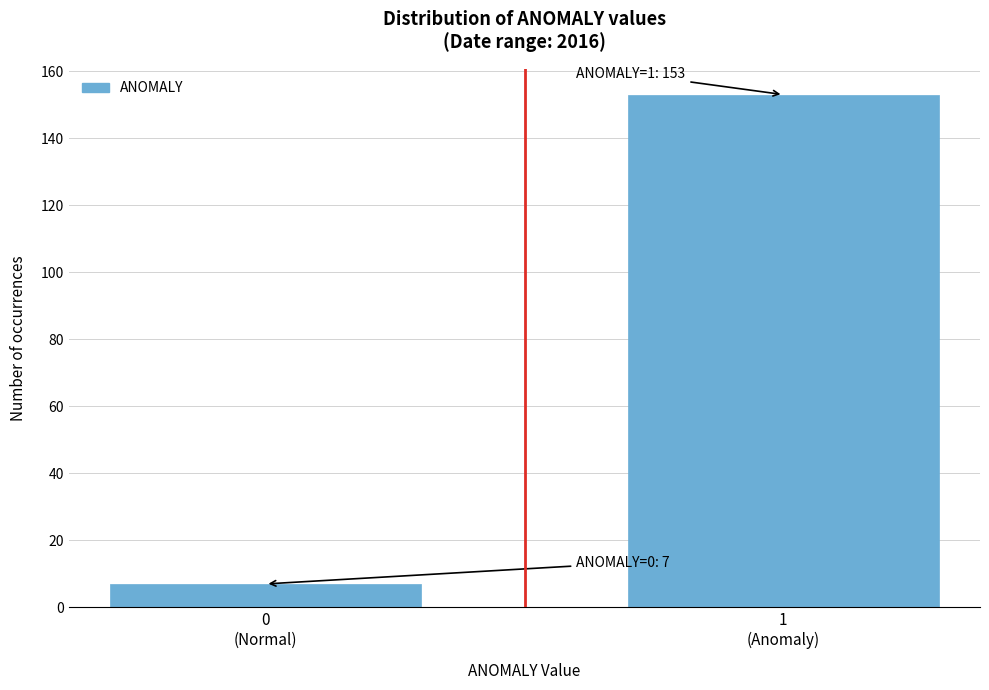

Reading right to left, list all the values displayed in this chart.

153	7